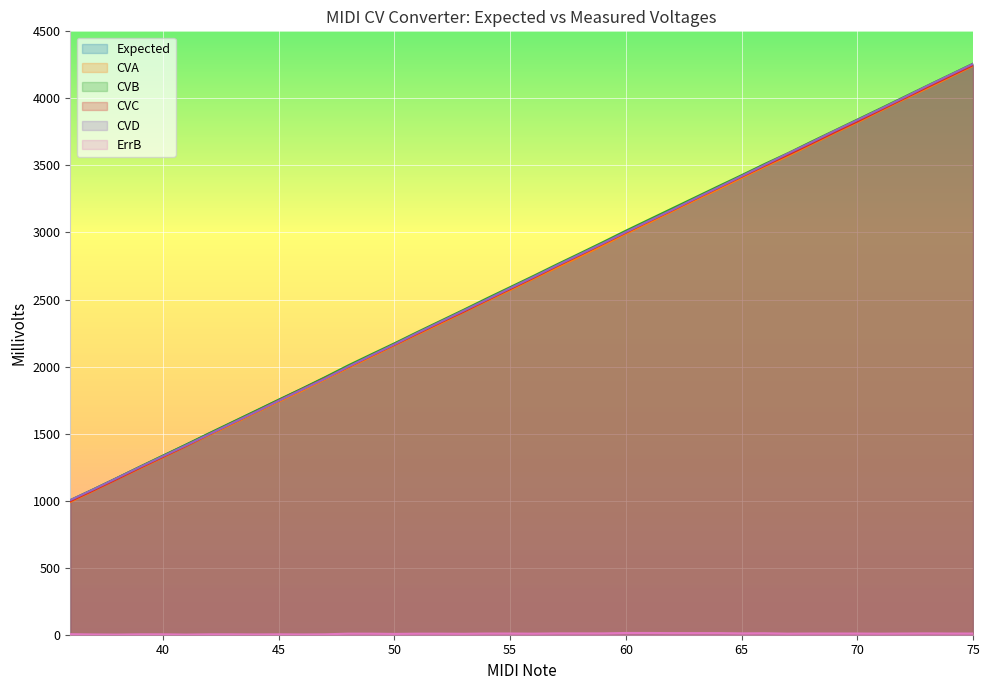

What is the sum of all CVA values?

104553